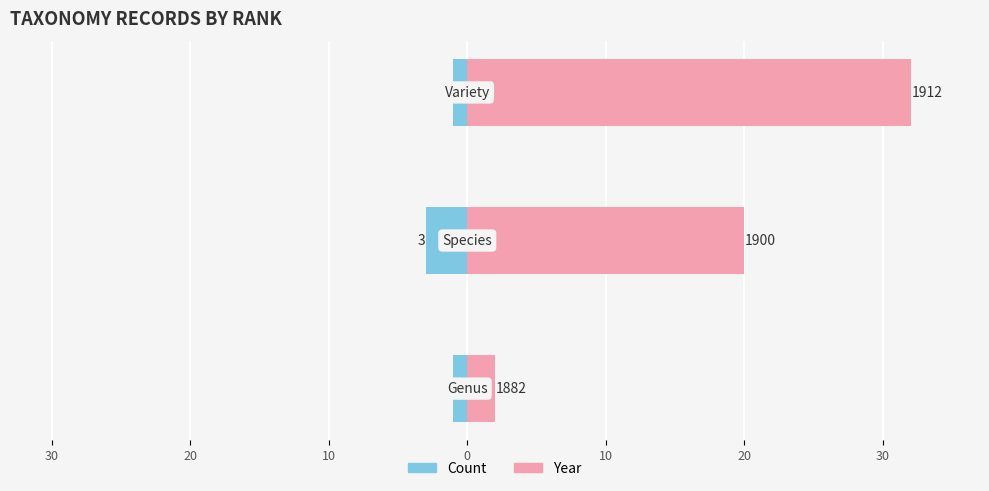

How many data points does each series have?

3